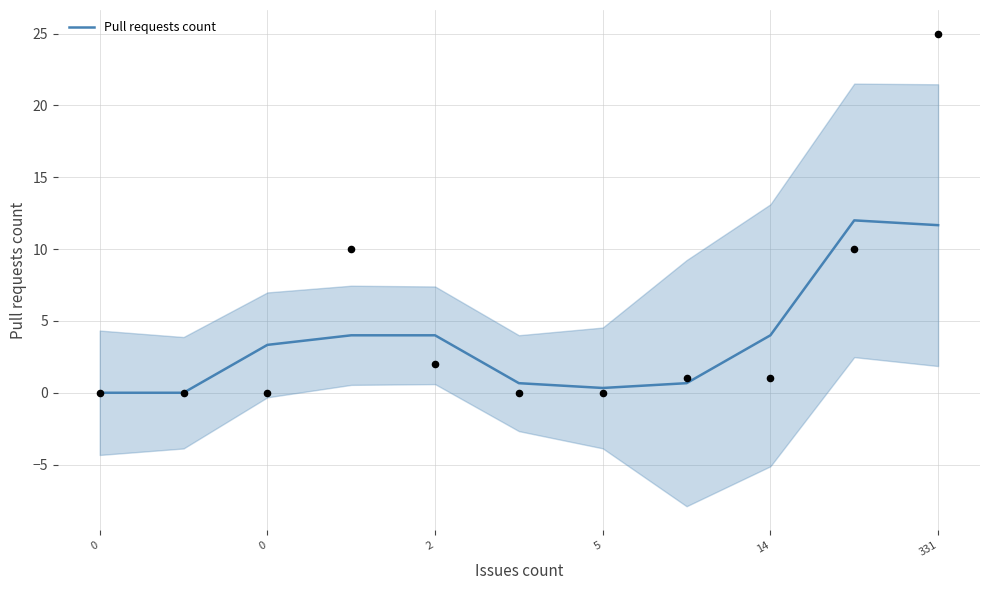

What is the change in value from 9 to 10?

-0.3